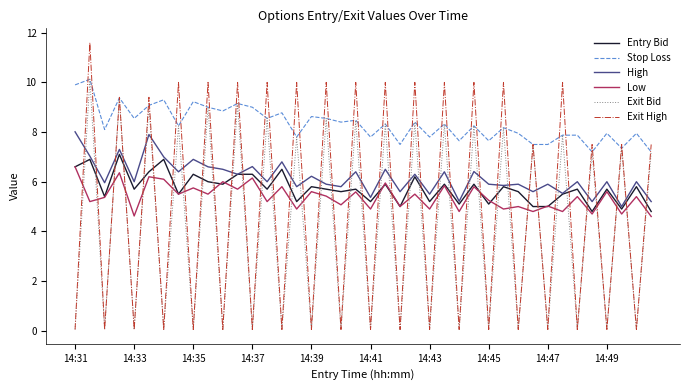

Which series has the largest range (max minus min)?

Exit High